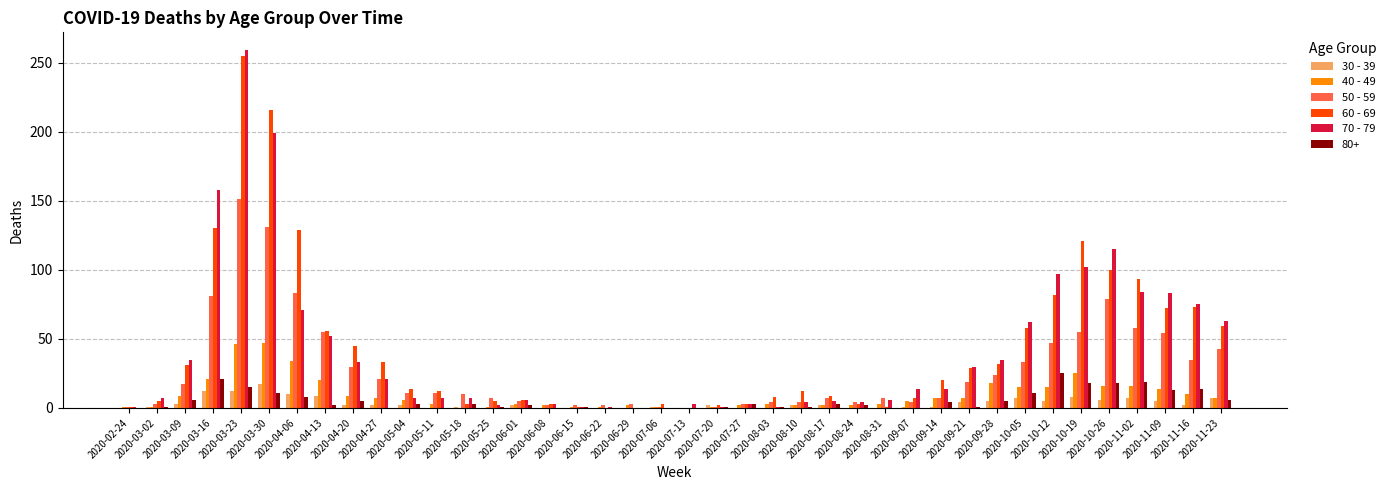

What is the difference between the maximum and minimum values in the 30 - 39 series?

17